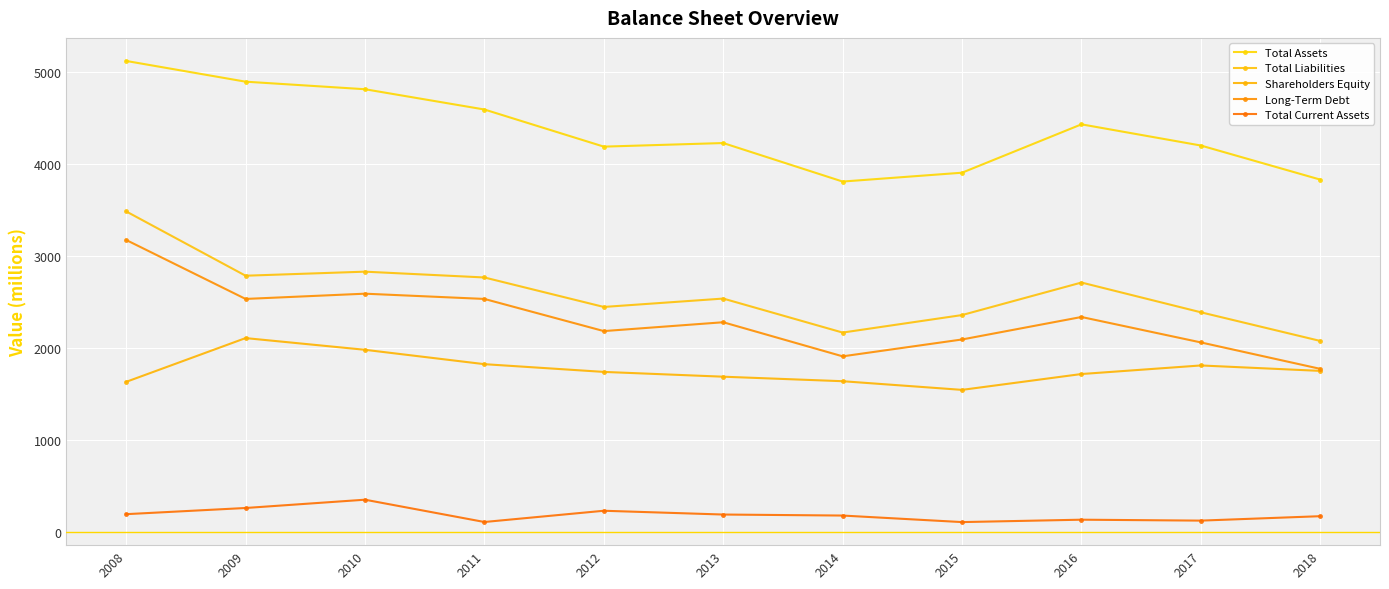

True or false: Total Current Assets and Total Assets cross at least once.

False